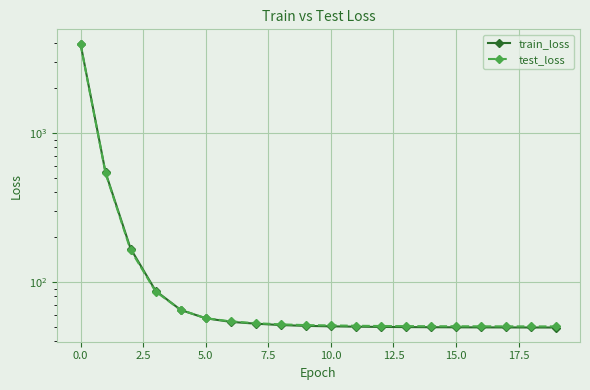

At 18, list the series in order from smallest to largest.

train_loss, test_loss